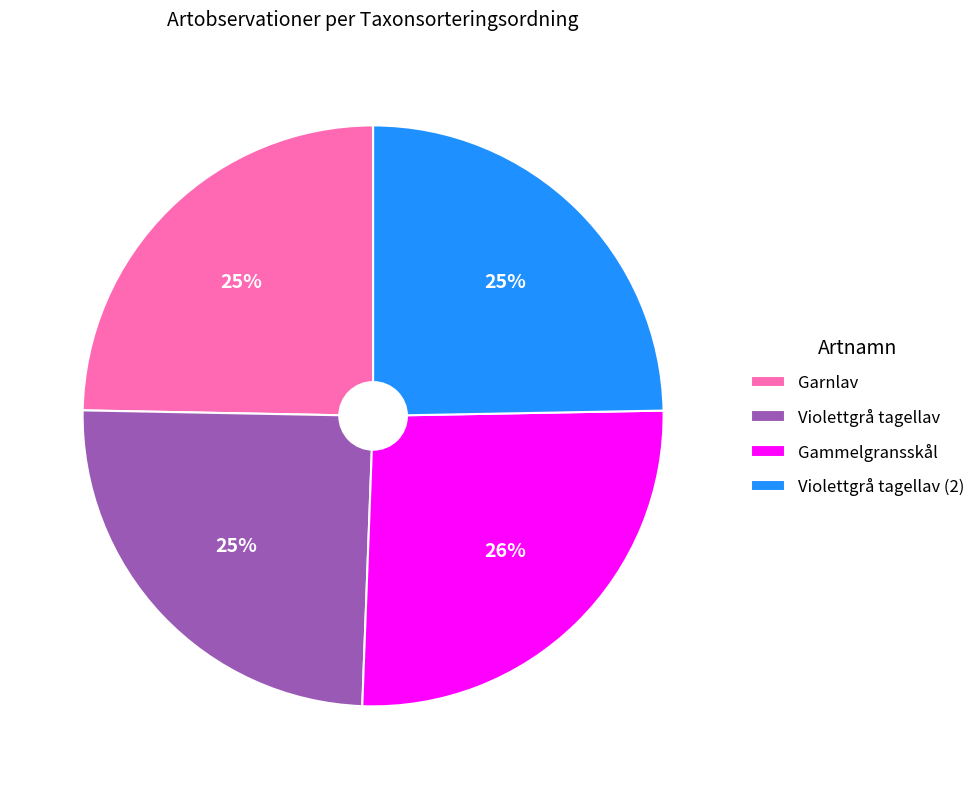

Is it true that Violettgrå tagellav is 17% of the pie?

False